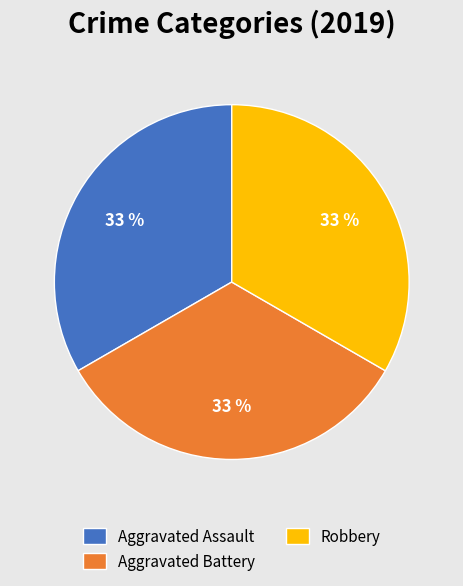

Is Aggravated Battery the majority of the pie?

No